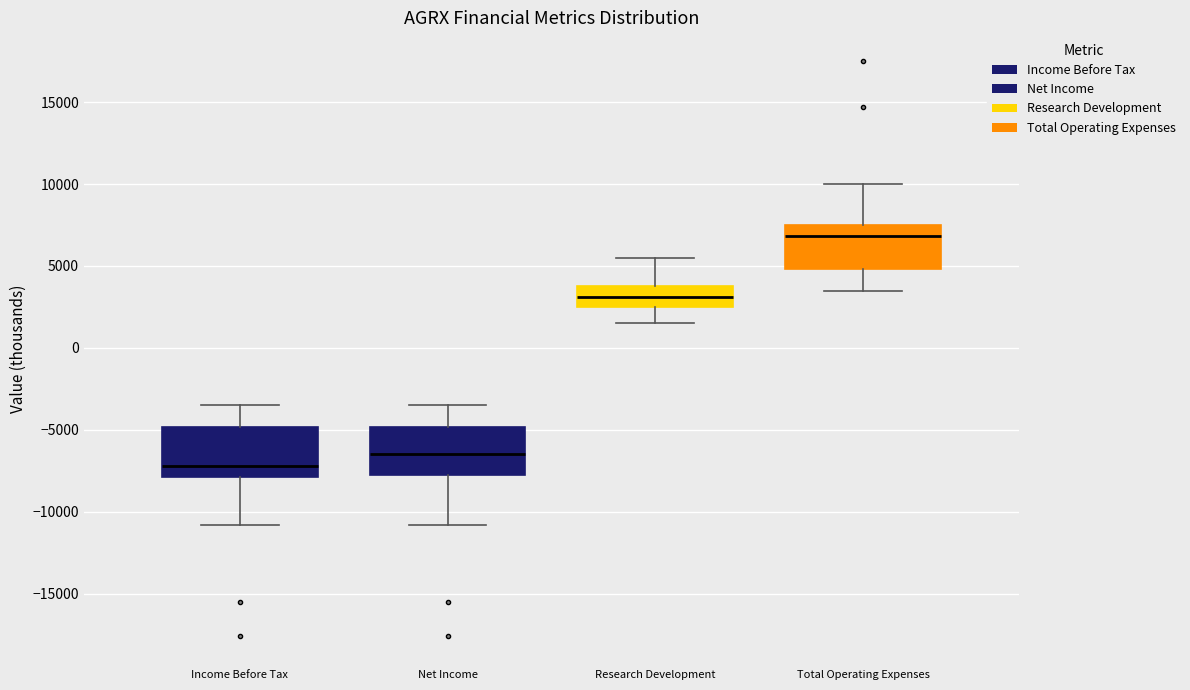

Reading left to right, transcribe this box plot: for each box, give where its median line is, the range the box spans, and where its two whiskers end, as read against the y-axis. The values are not printed on the chart, so give them approximately, as read against the axis.

Income Before Tax: median -7000, box -8000 to -5000, whiskers -11000 to -3500
Net Income: median -6500, box -7500 to -5000, whiskers -11000 to -3500
Research Development: median 3000, box 2500 to 4000, whiskers 1500 to 5500
Total Operating Expenses: median 7000, box 5000 to 7500, whiskers 3500 to 10000